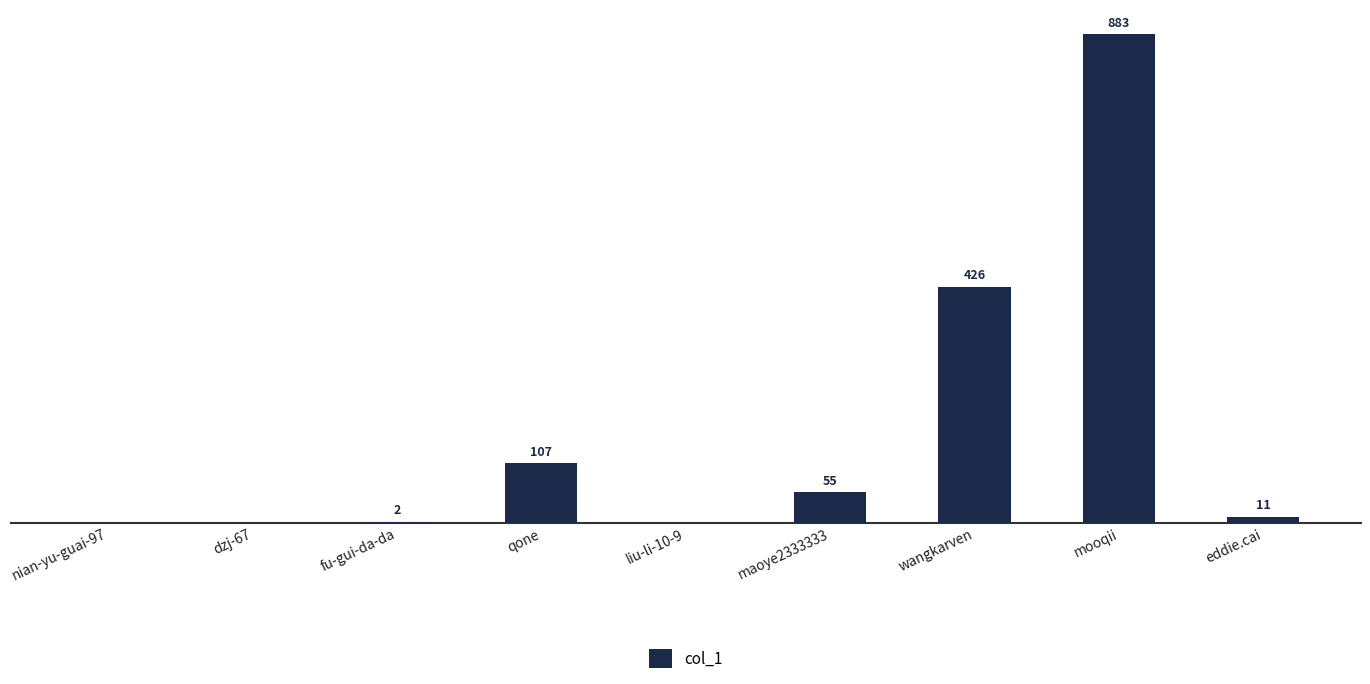

Where does the data first go above 11?

qone